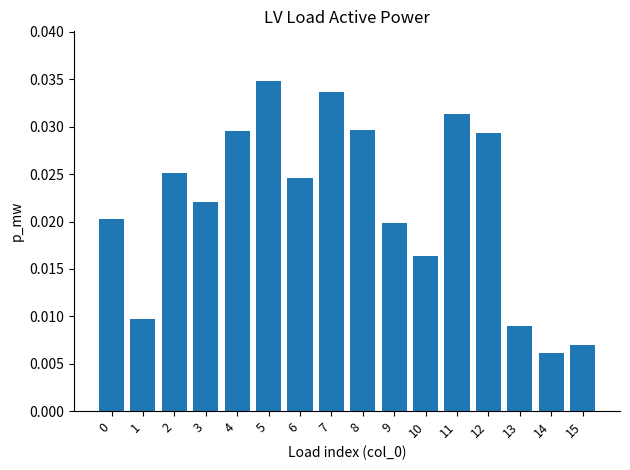

How many values are between 0 and 1?

16